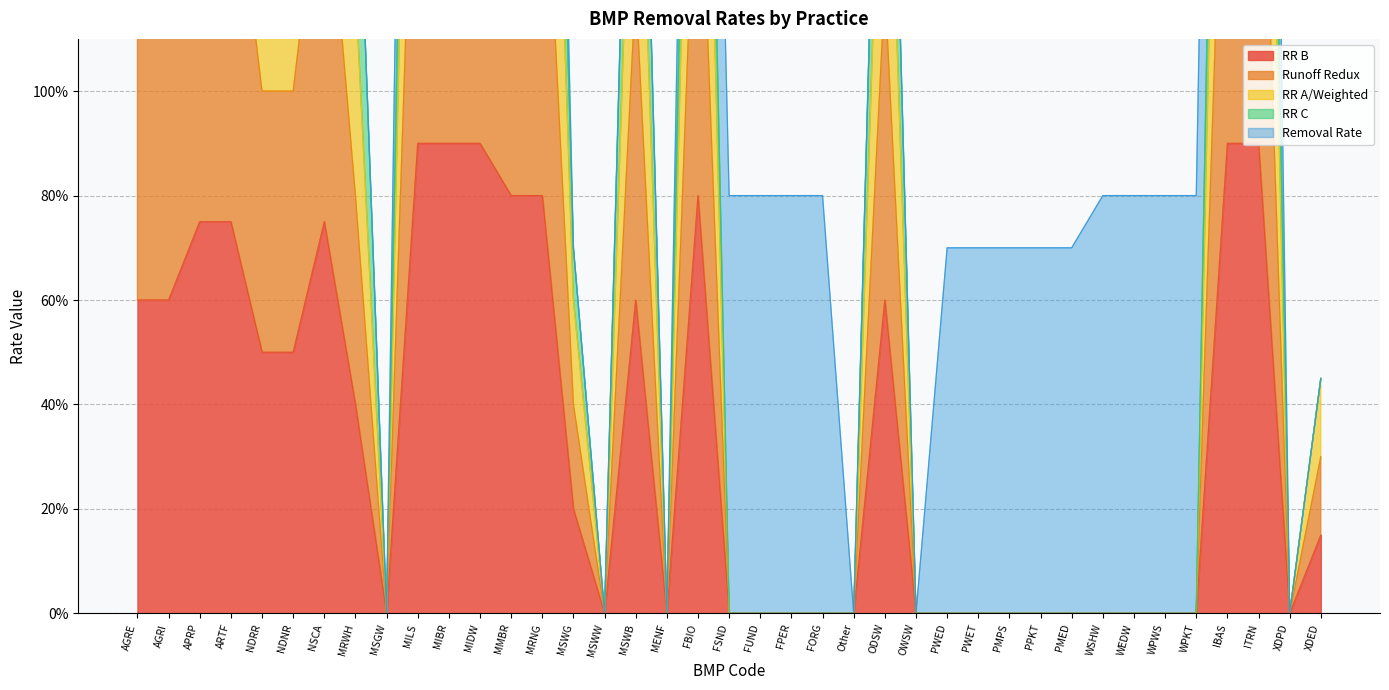

At how many categories does at least one series exceed 2?

11